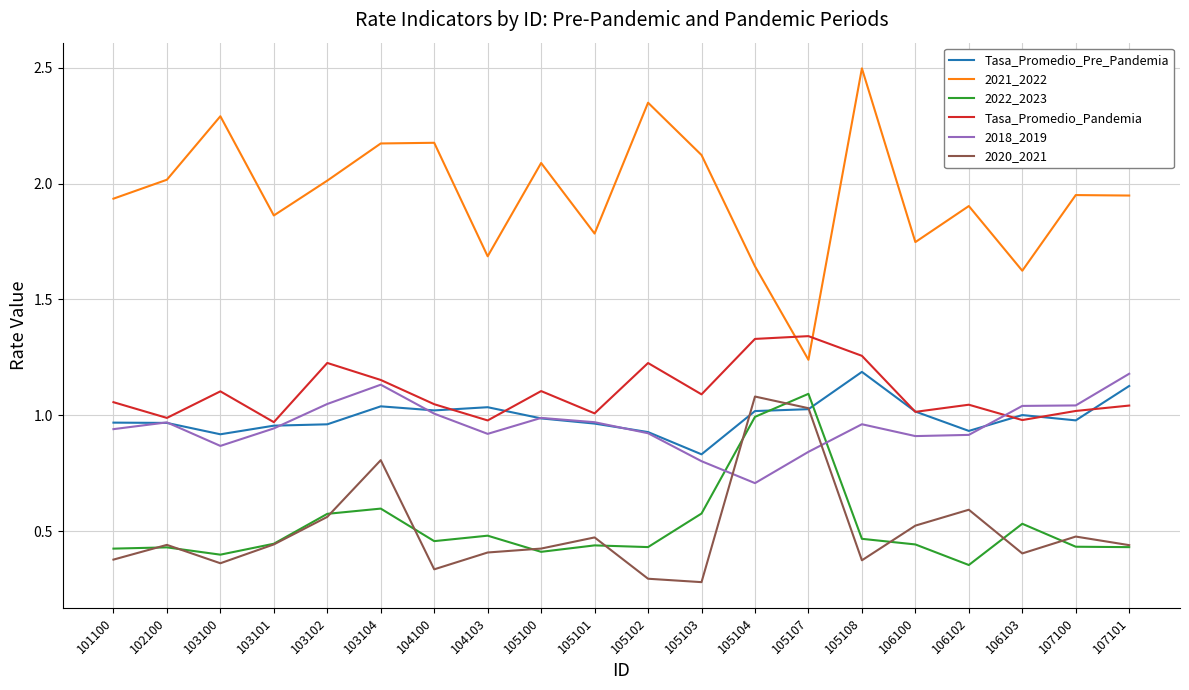

Is this an area chart (filled region under the line)?

No